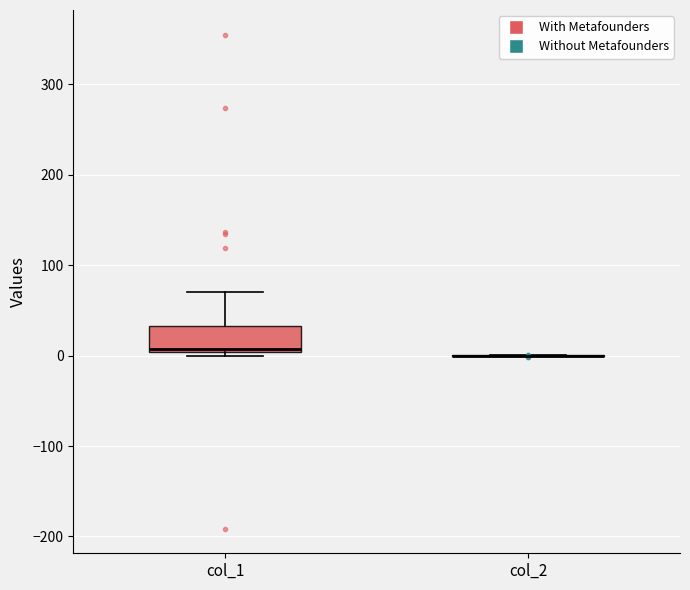

Comparing the boxes themselves (not the whiskers), which one is the tallest?

col_1